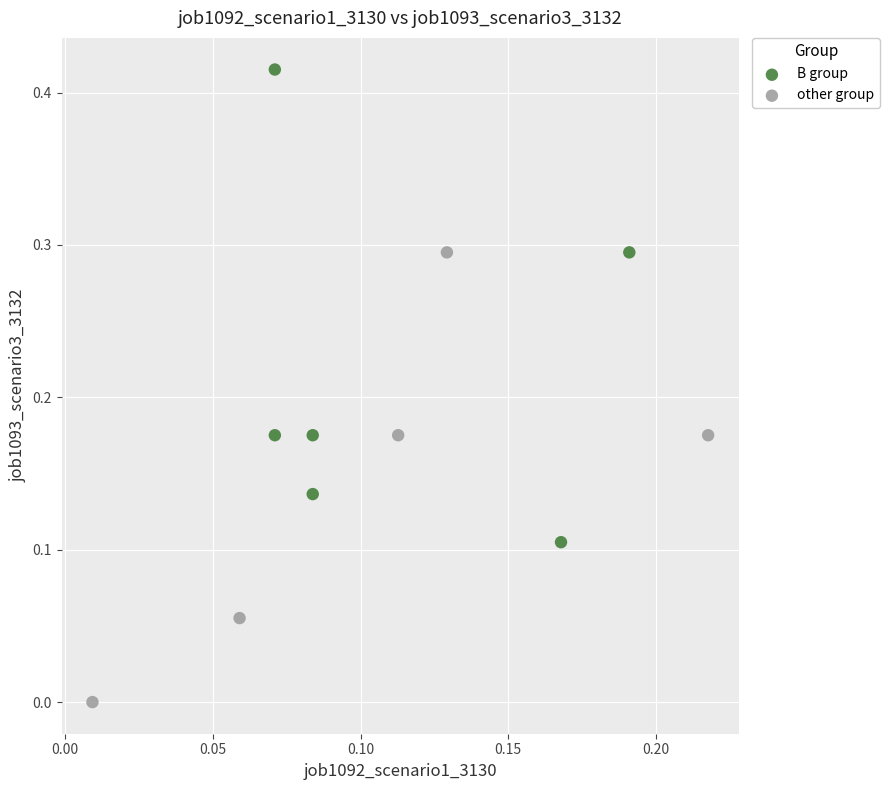

Which series reaches the maximum Y coordinate?

B group